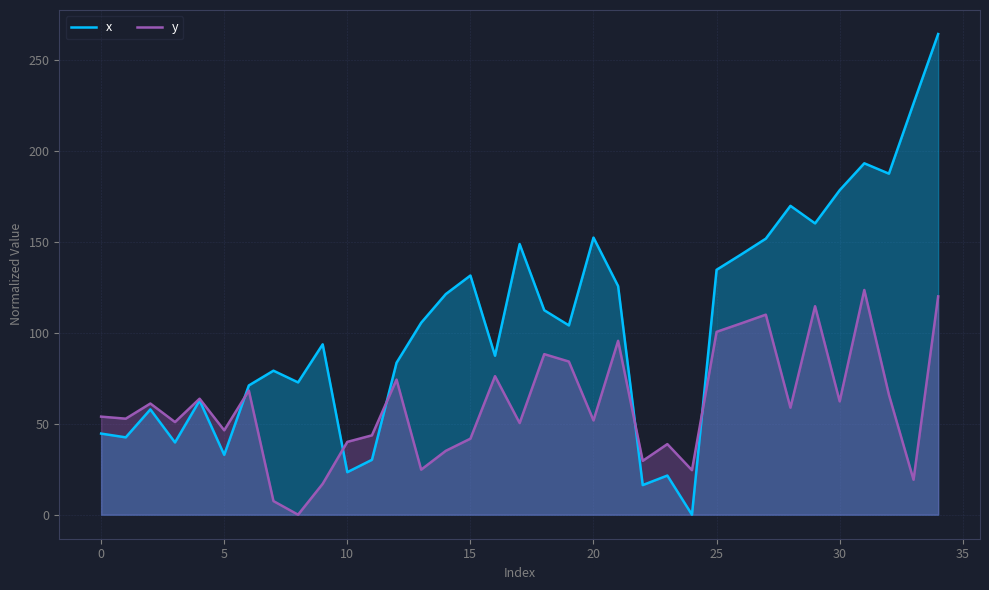

At 14, list the series in order from smallest to largest.

y, x